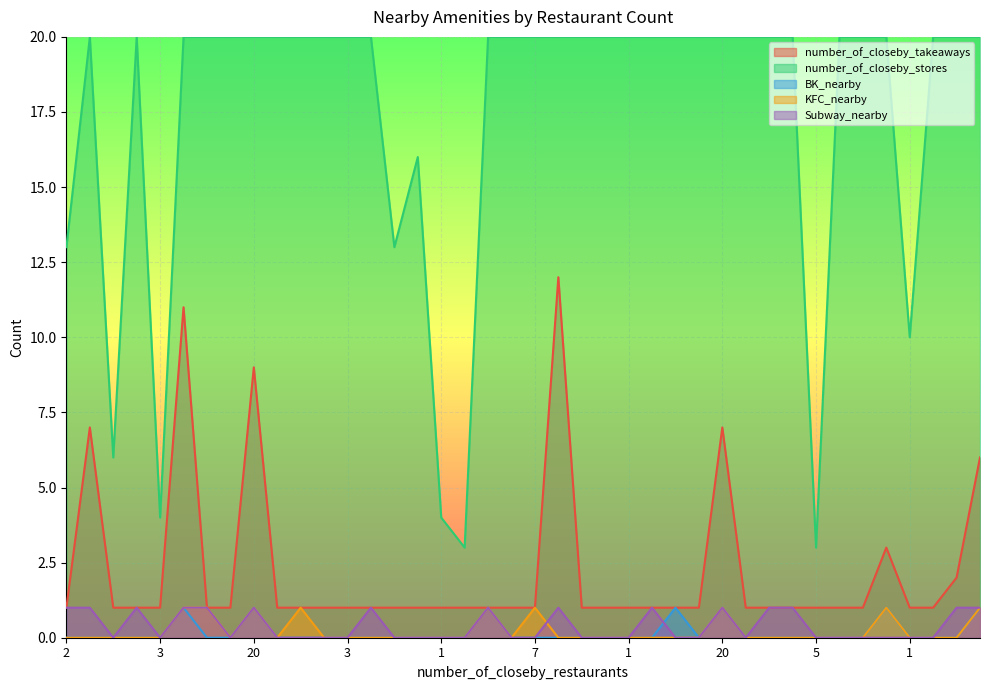

The value of KFC_nearby at 20 is 0. True or false?

False